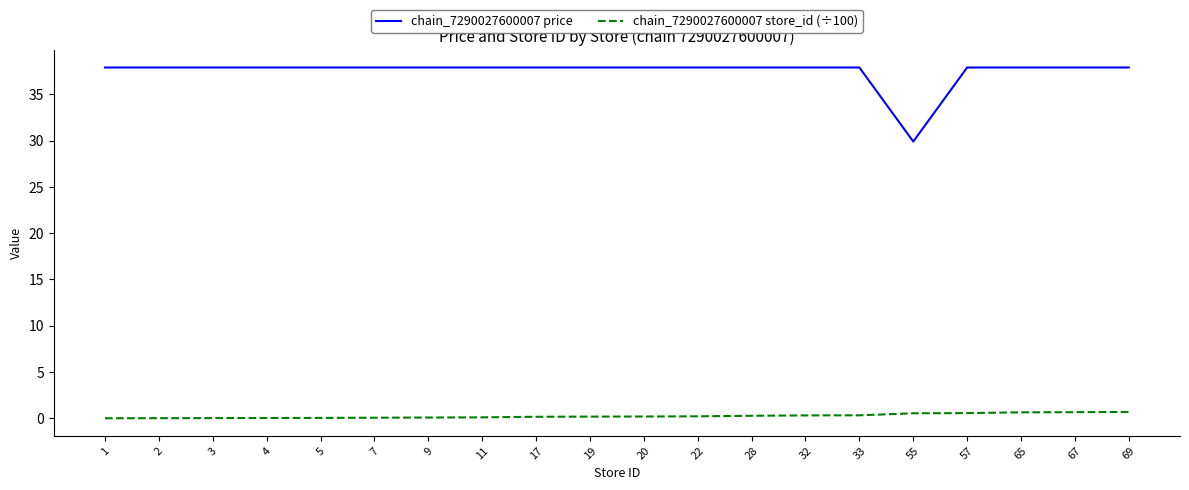

Rank the series by their average value, from lowest to highest.

chain_7290027600007 store_id (÷100), chain_7290027600007 price